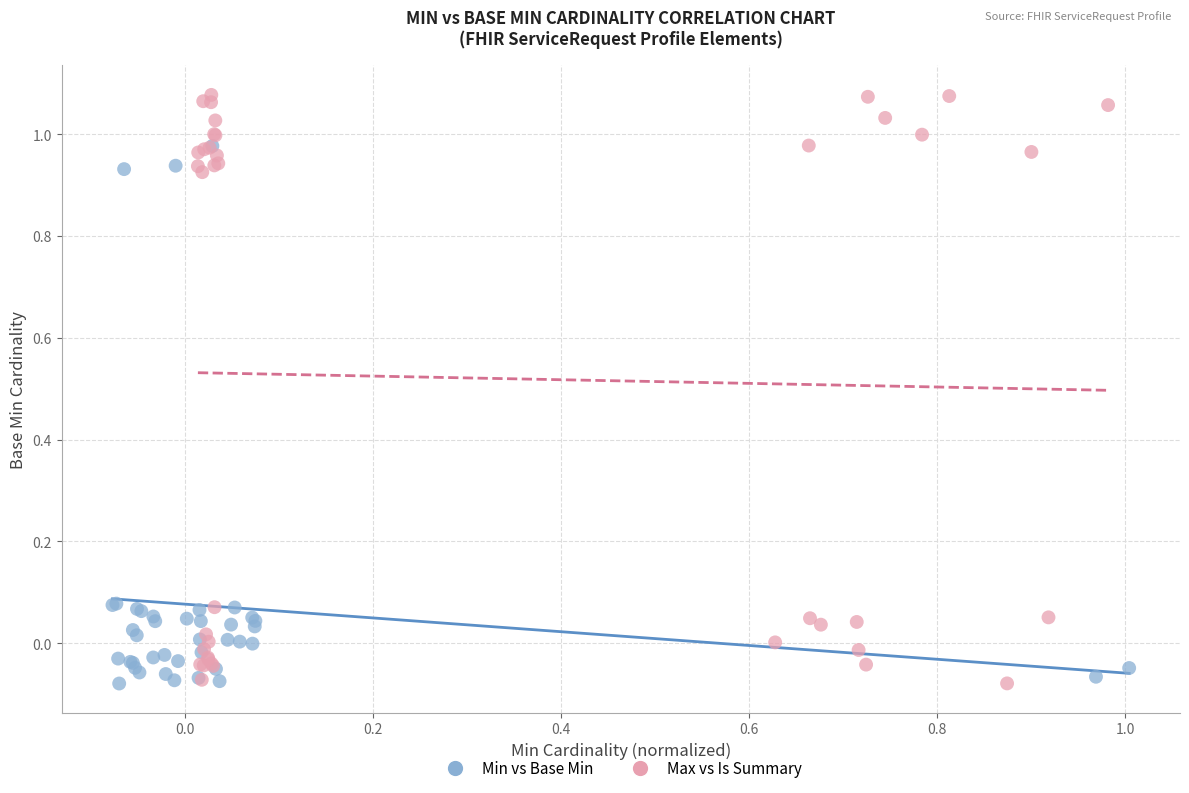

Which series has the largest Y range (max minus min)?

Max vs Is Summary